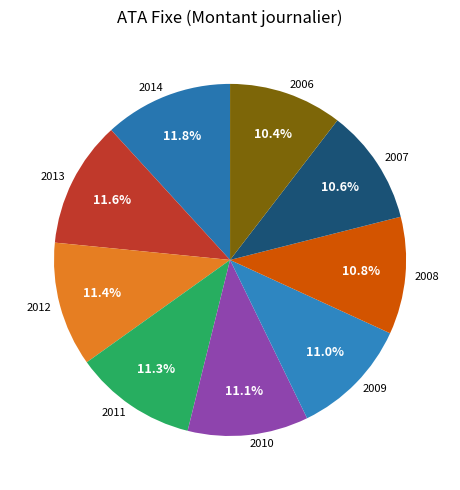

Approximately how many times larger is the value at 2010 compared to 2013?

1.0